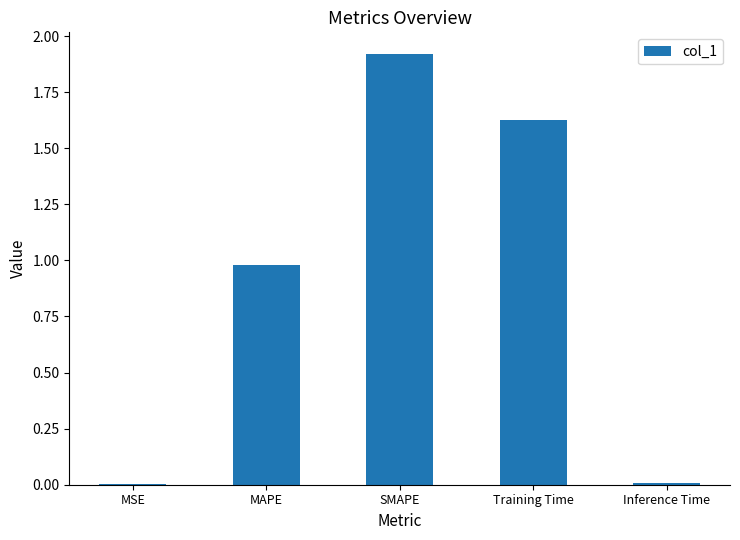

Is it true that the value at Inference Time is 0.0?

True